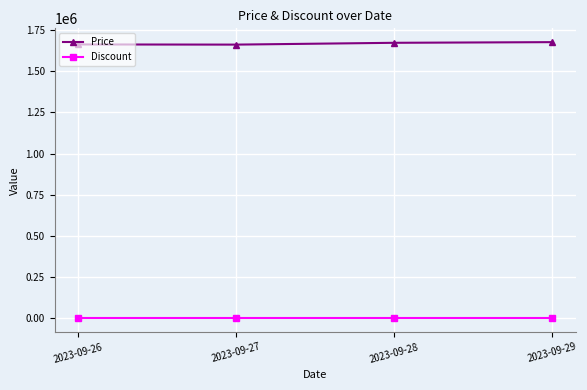

True or false: Price has a value of 1672000 at 2023-09-28.

True